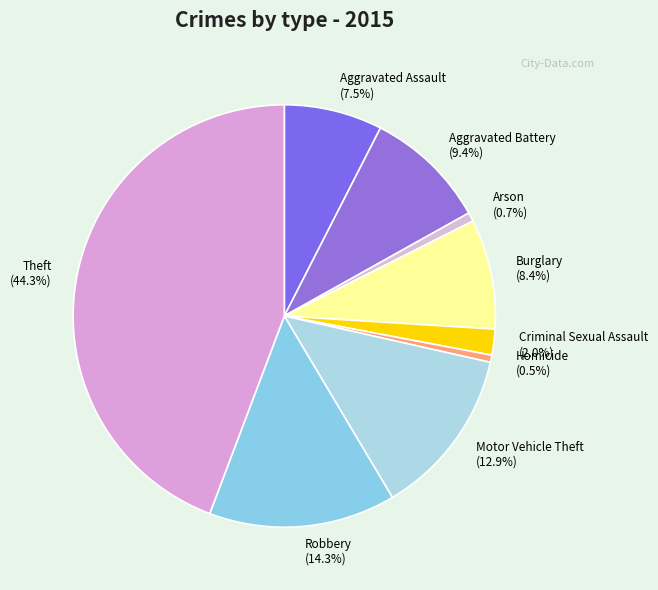

To the nearest percent, what portion does Theft represent?

44%